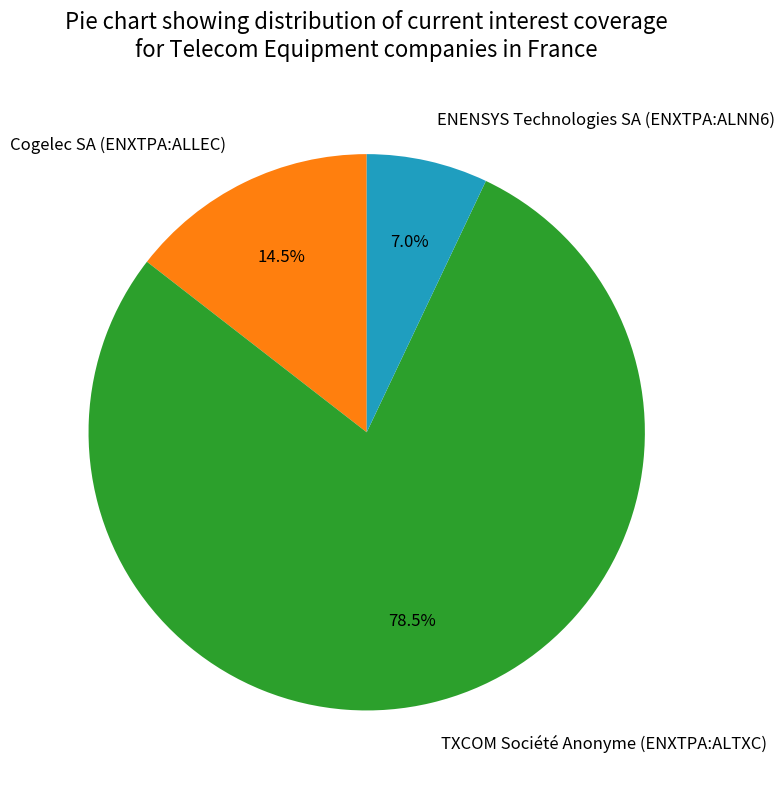

What percentage is NOT represented by TXCOM Société Anonyme (ENXTPA:ALTXC)?

21.5%